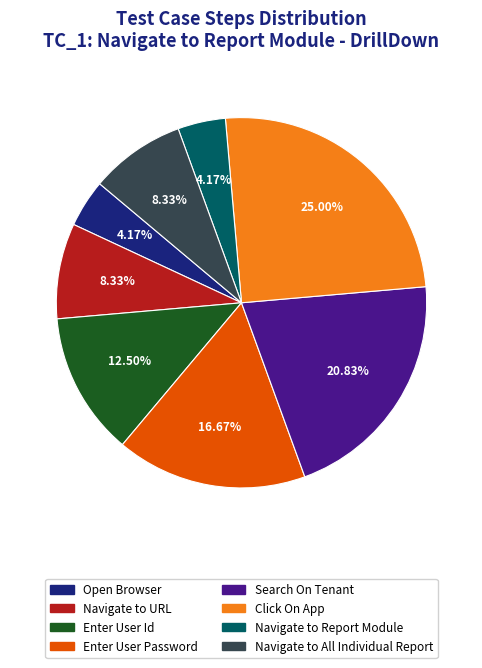

To the nearest percent, what is the average slice percentage?

12%